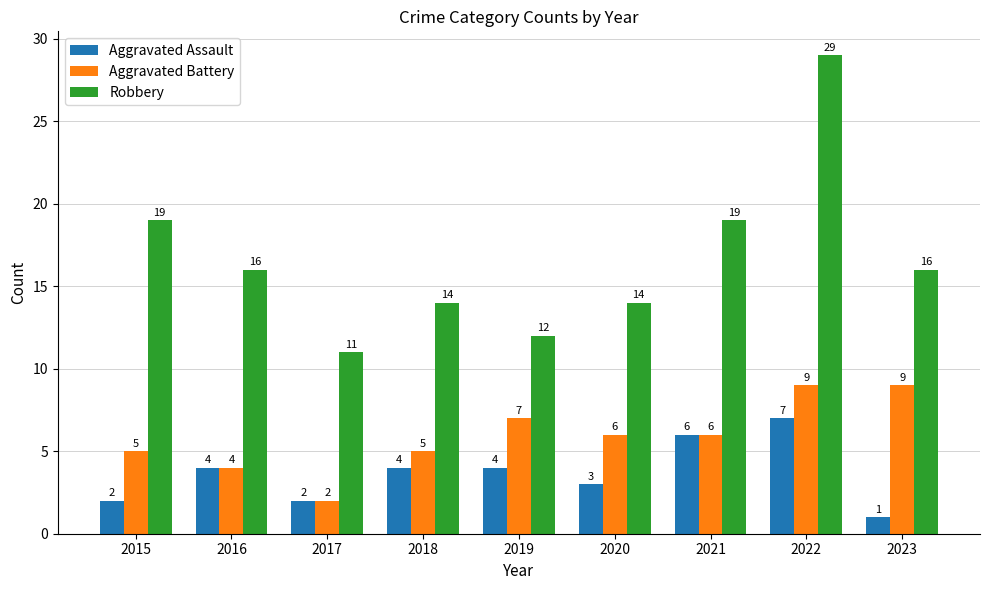

Is the value of Robbery at 2015 greater than the value of Aggravated Battery at 2019?

Yes